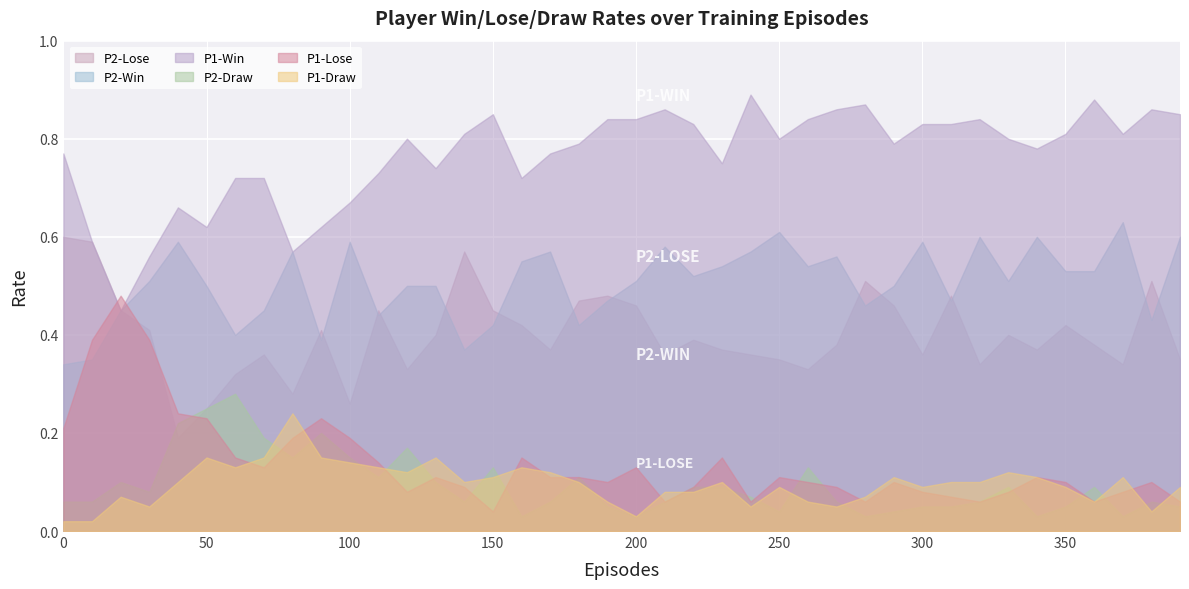

What is the value of the P1-Lose point at the 21st from the left?

0.1